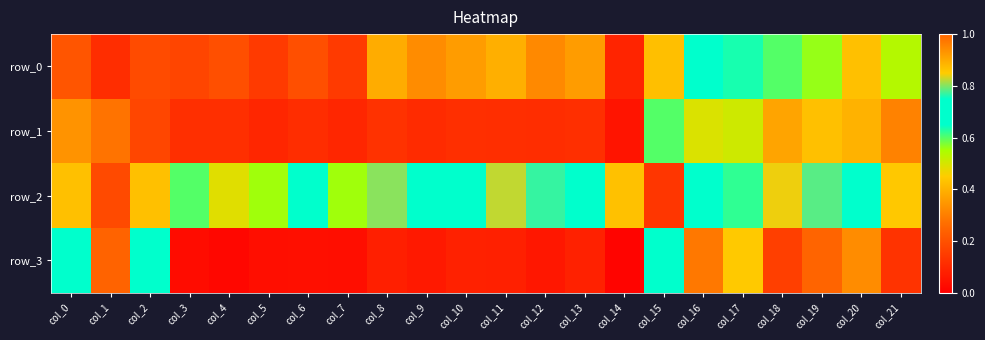

What is the difference between the highest and lowest values at col_16?

0.5